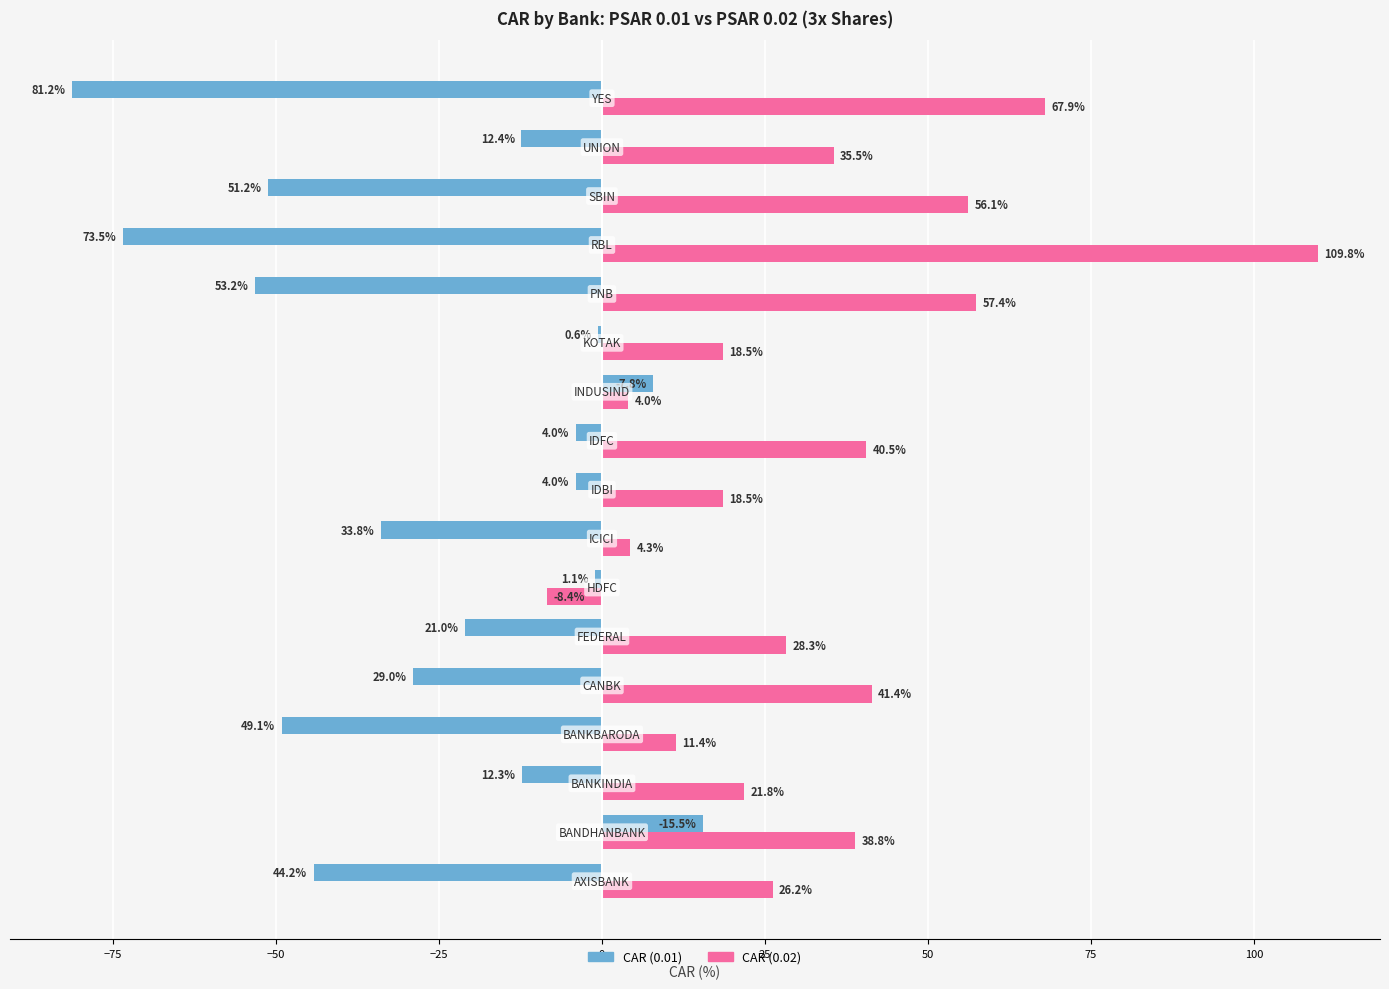

What is the greatest value displayed?

109.8